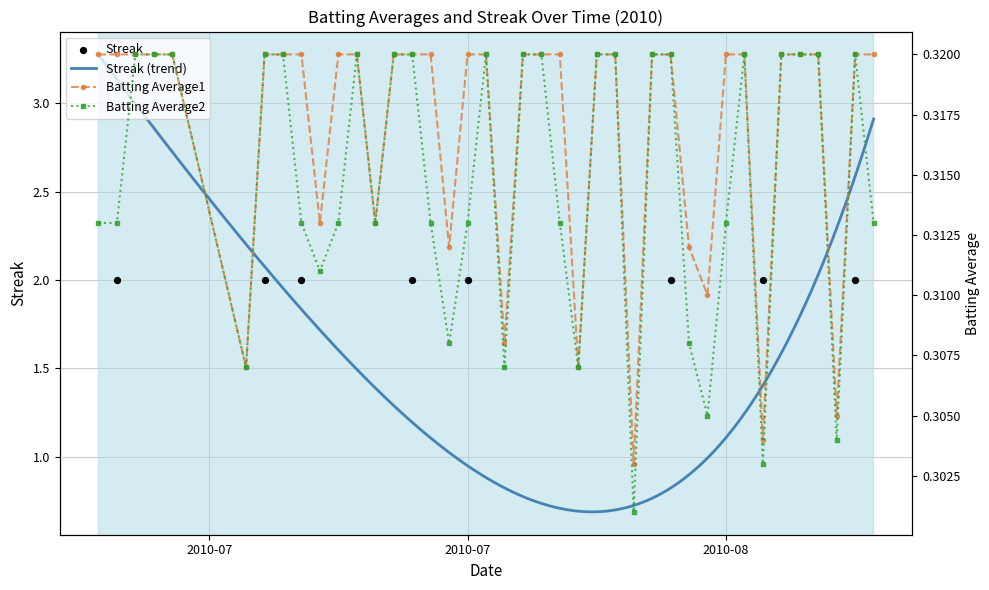

Which series has the largest Y range (max minus min)?

Streak